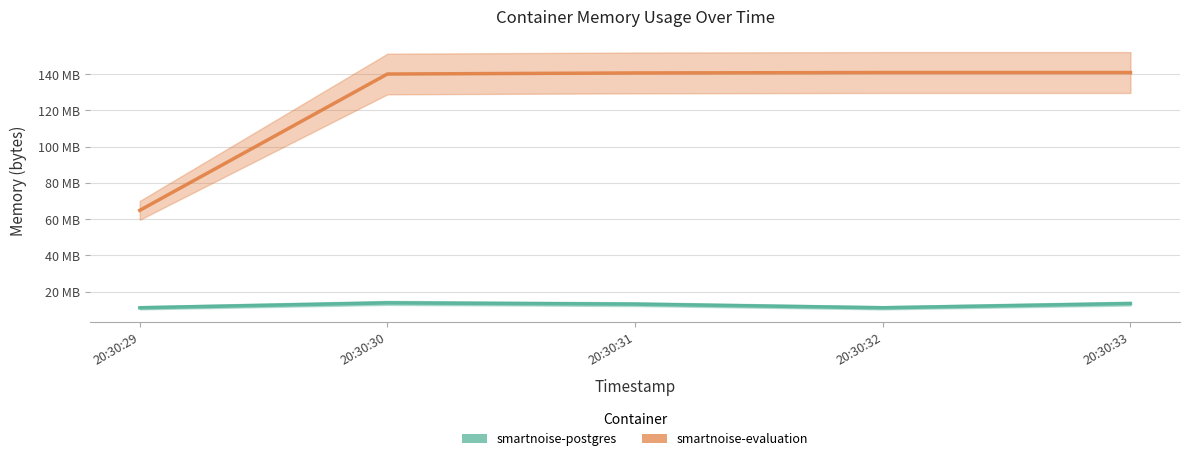

At which label is smartnoise-evaluation closest to 102924288?

20:30:30